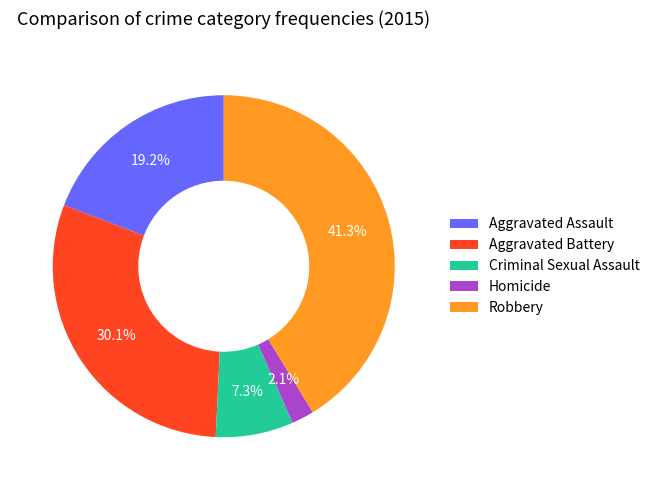

What percentage is the Robbery slice, to the nearest percent?

41%